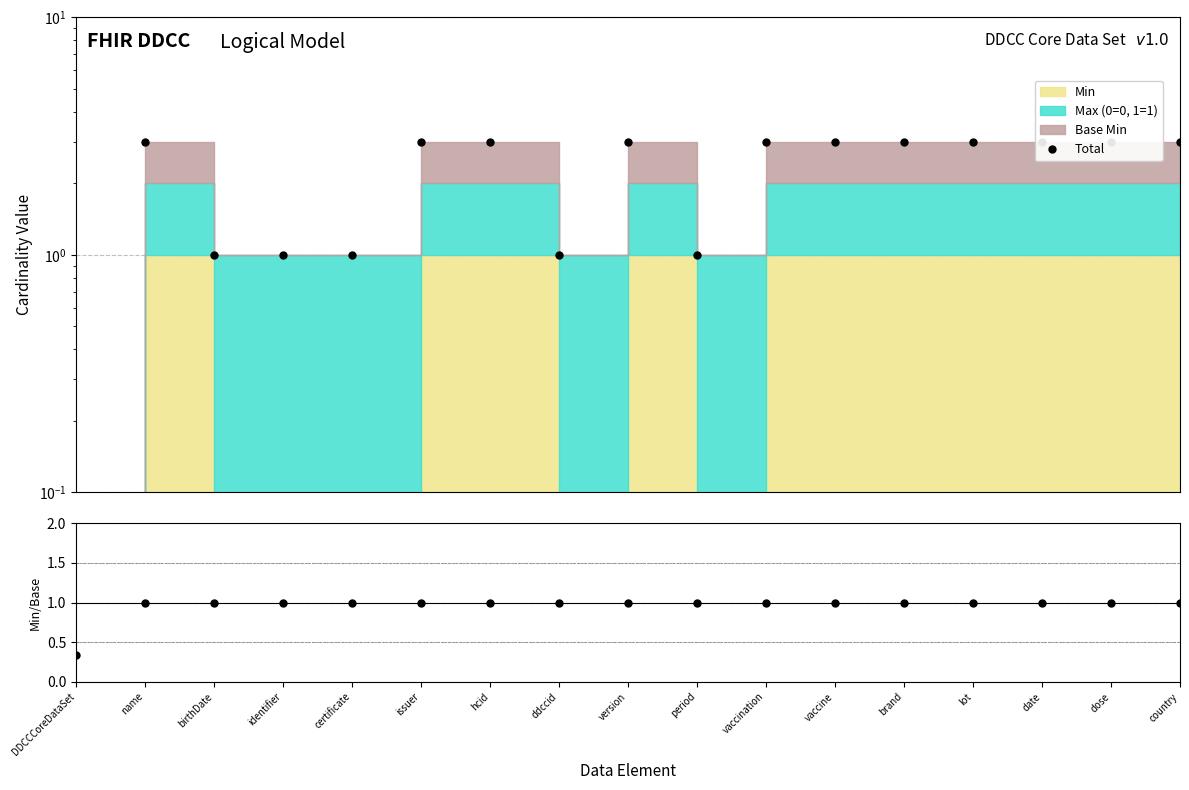

Is it true that the value at issuer is 3.0?

True